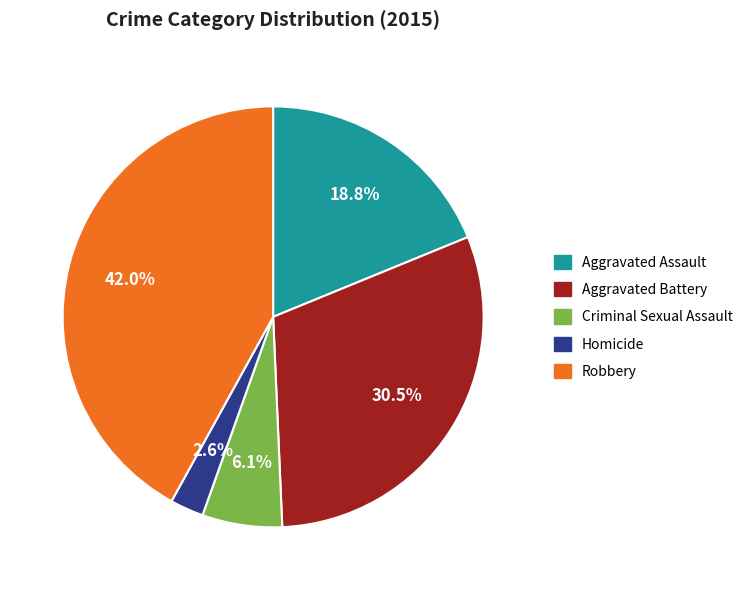

How many segments does this pie chart have?

5